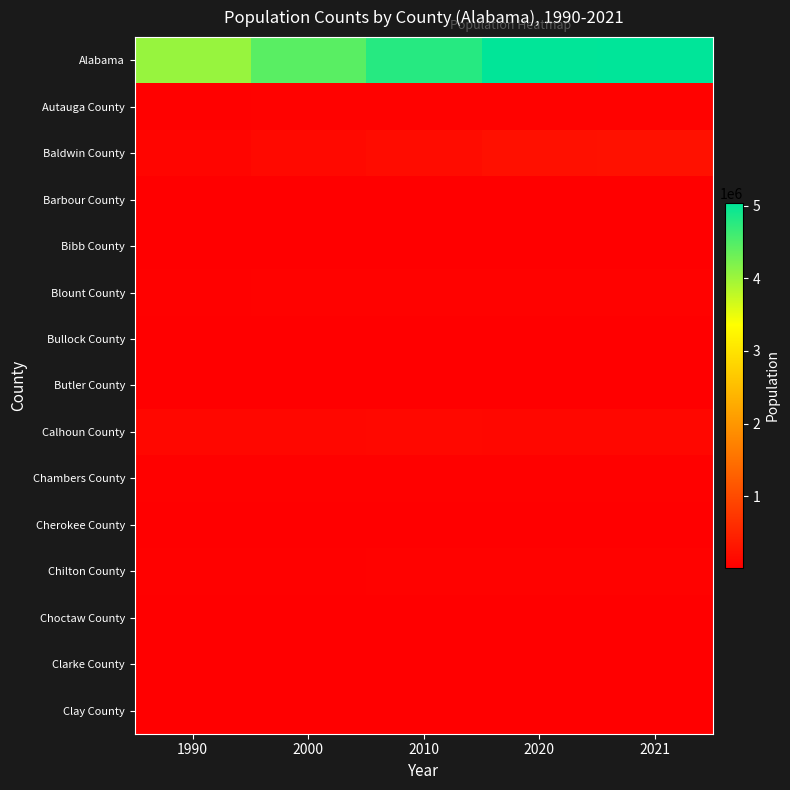

How many series are shown in this chart?

15